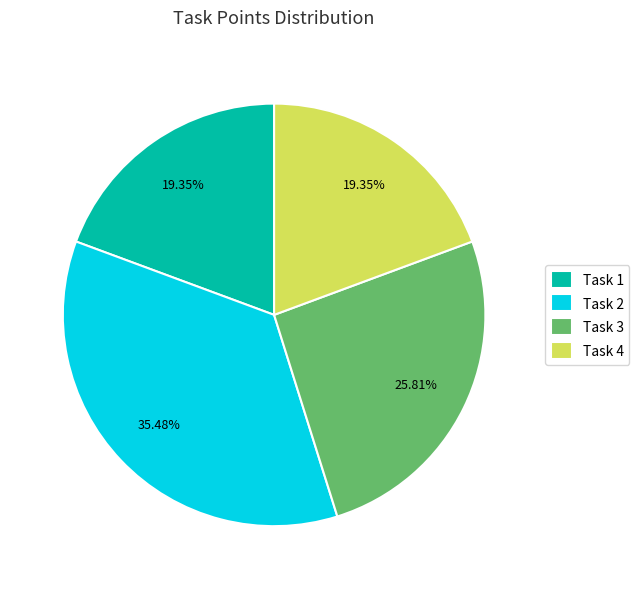

Is there a majority slice in this chart?

No